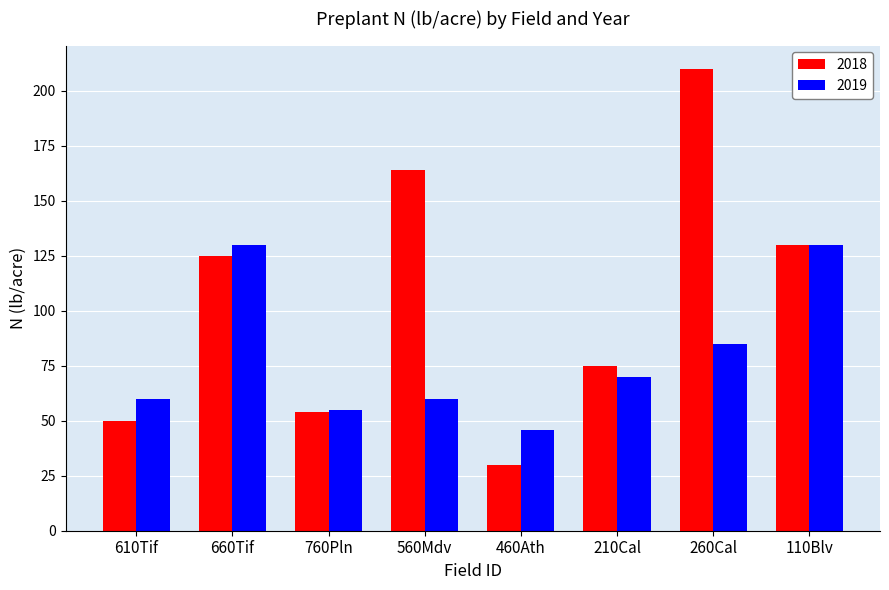

How many series are shown in this chart?

2